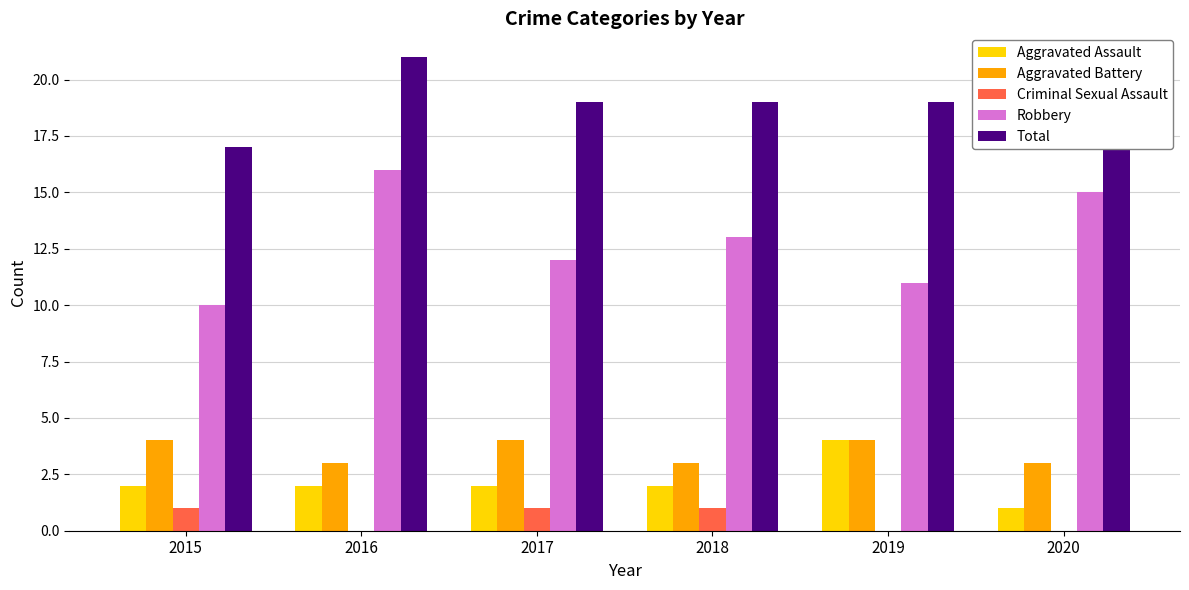

What is the sum of the Total values at 2017 and 2020?

38